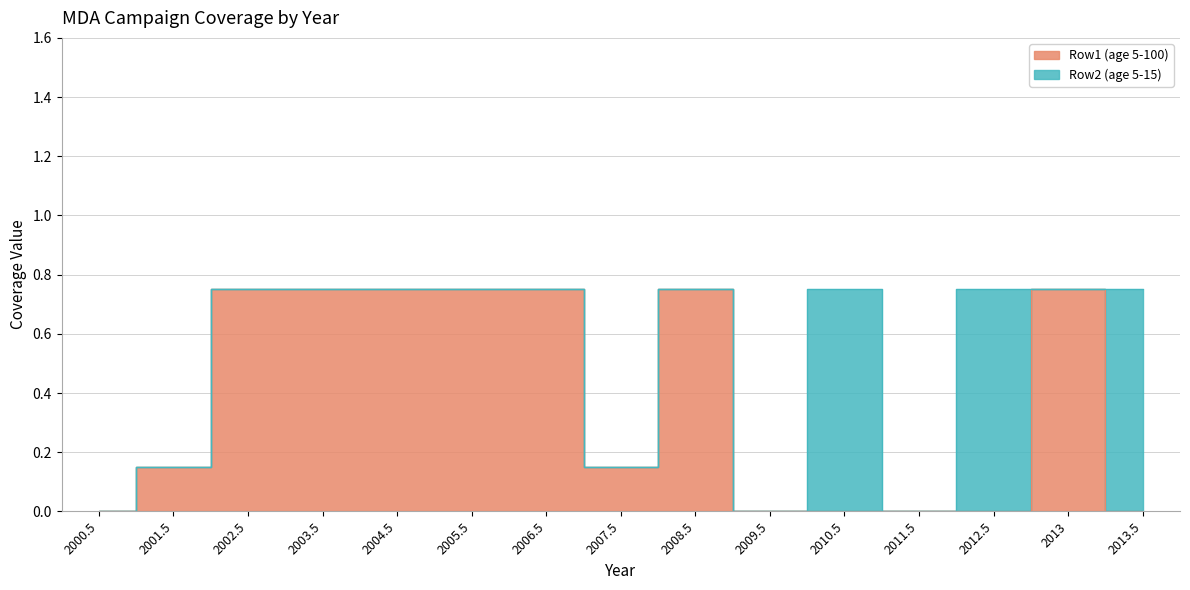

What is the sum of all values?

5.5